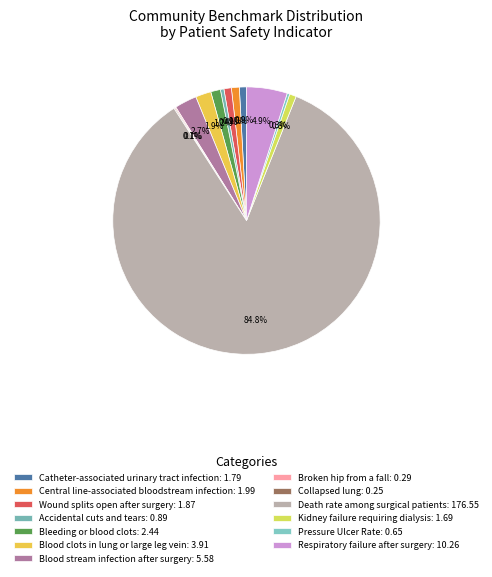

Count the number of slices in the pie.

13